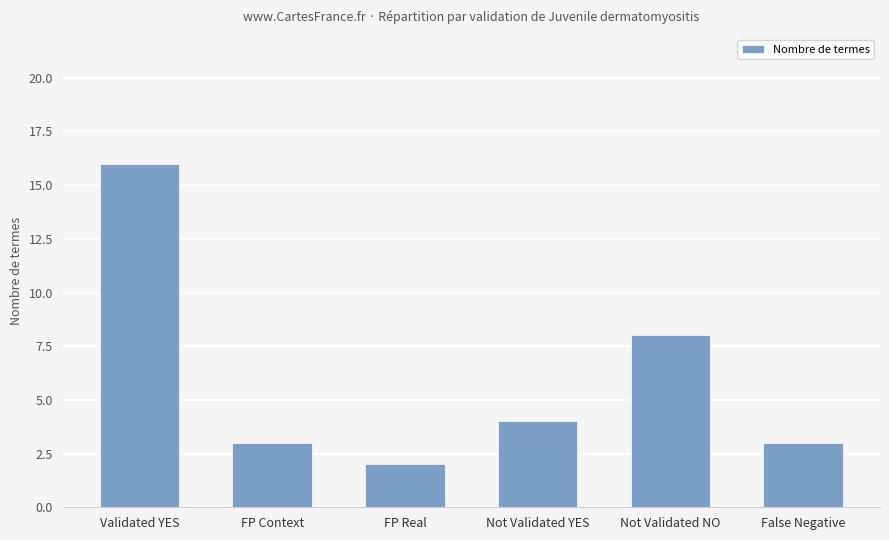

At which category does the chart reach its minimum across all series?

FP Real